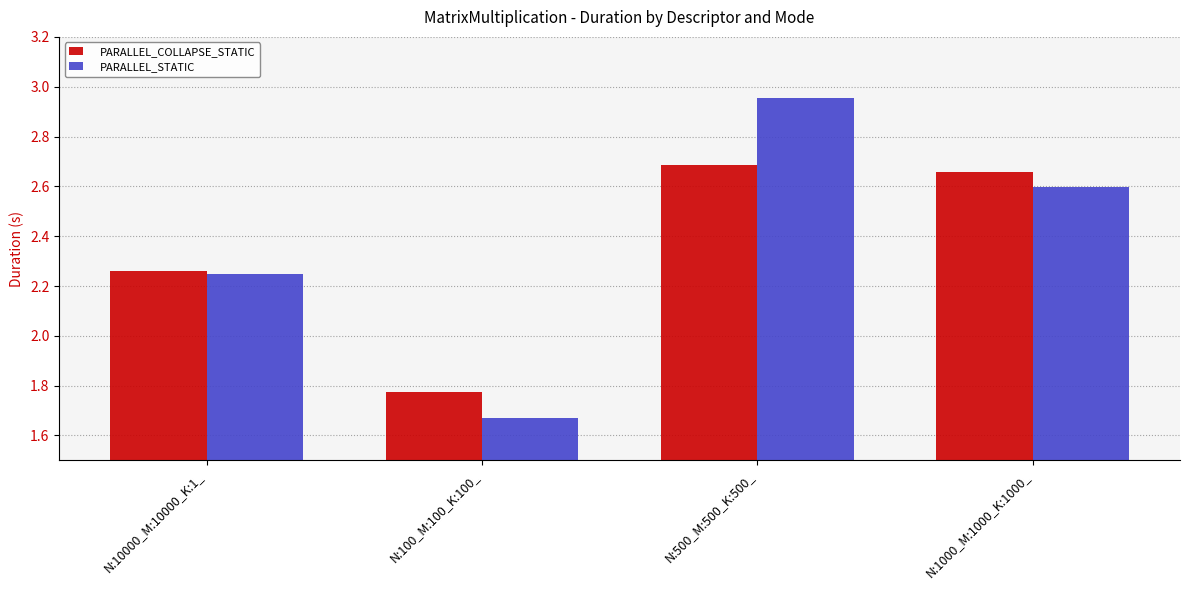

Which series has the largest range (max minus min)?

PARALLEL_STATIC